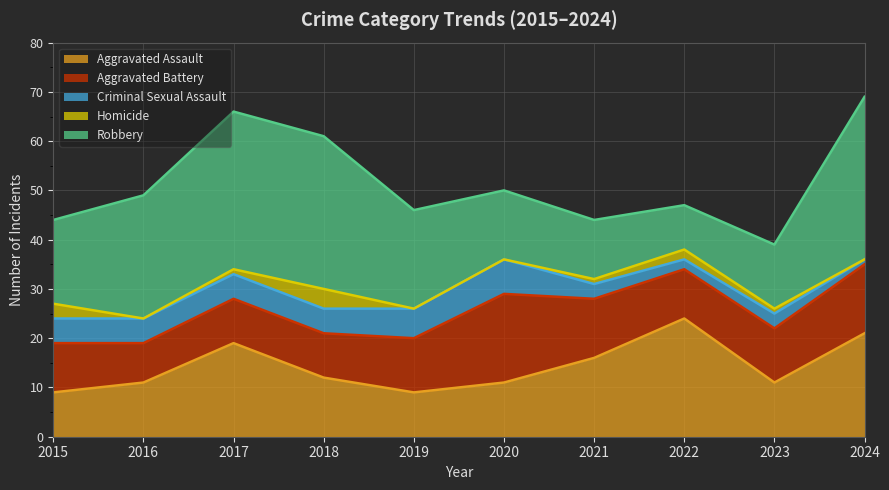

What is the difference between the maximum and minimum values in the Robbery series?

24